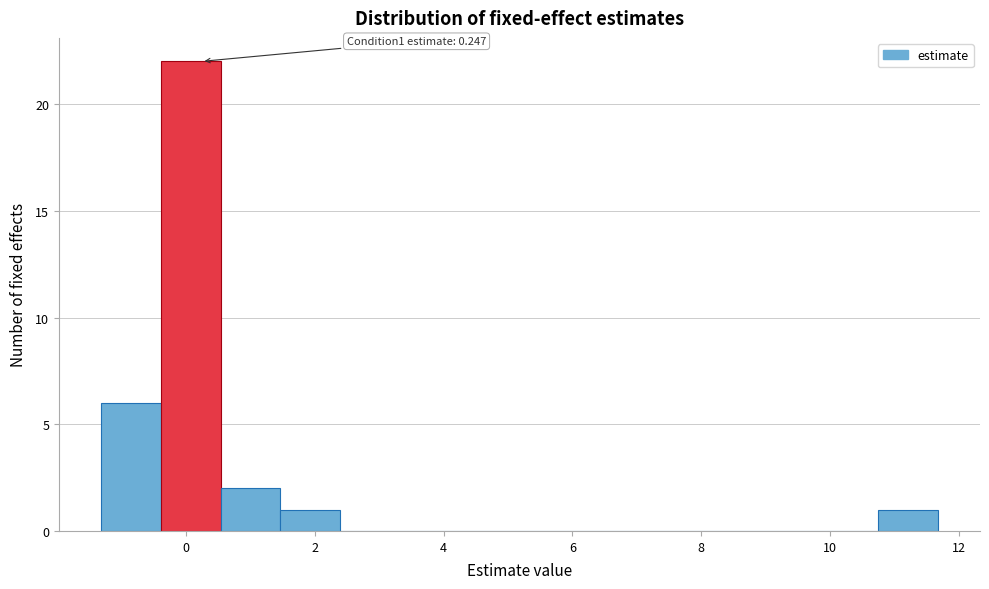

Which range on the x-axis has the tallest bar?

-0.4 to 0.6